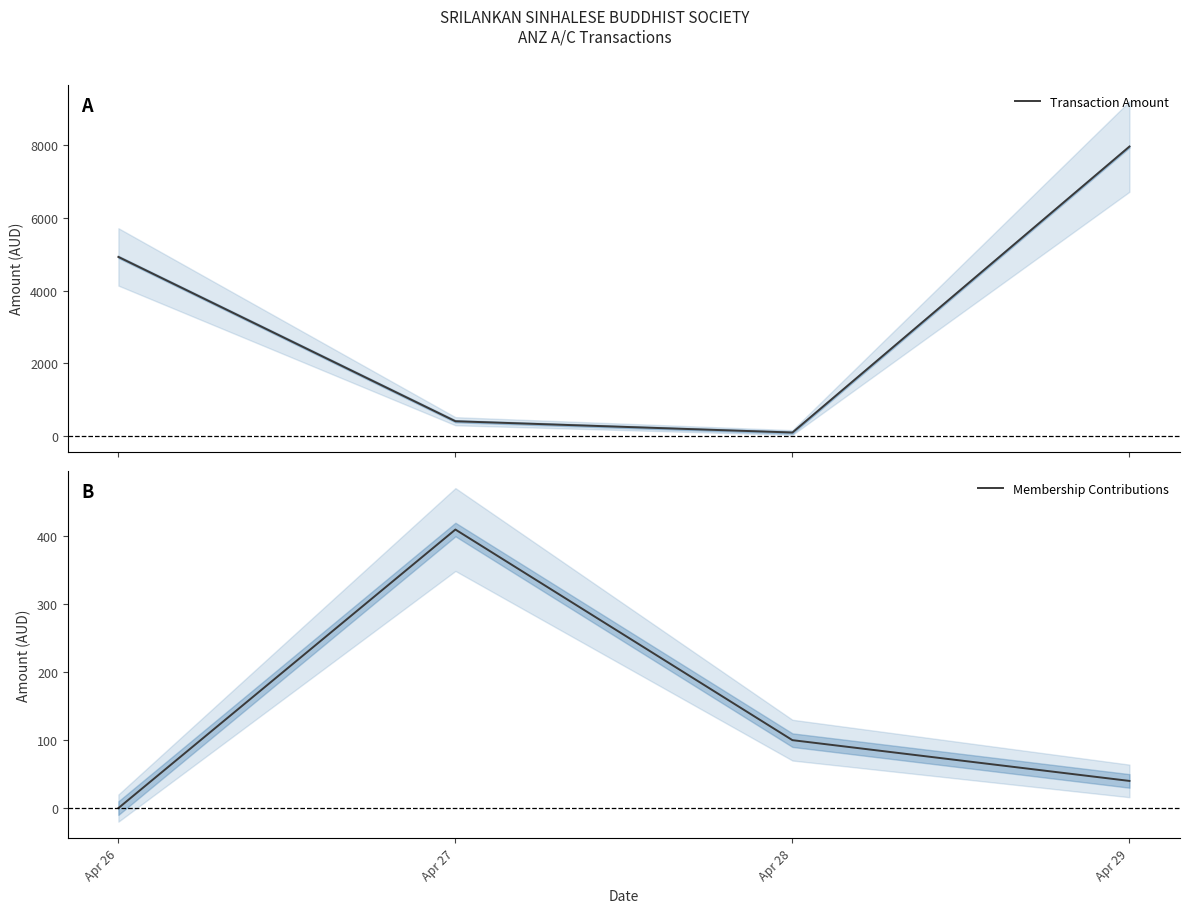

Which series has the largest total across all categories?

Transaction Amount